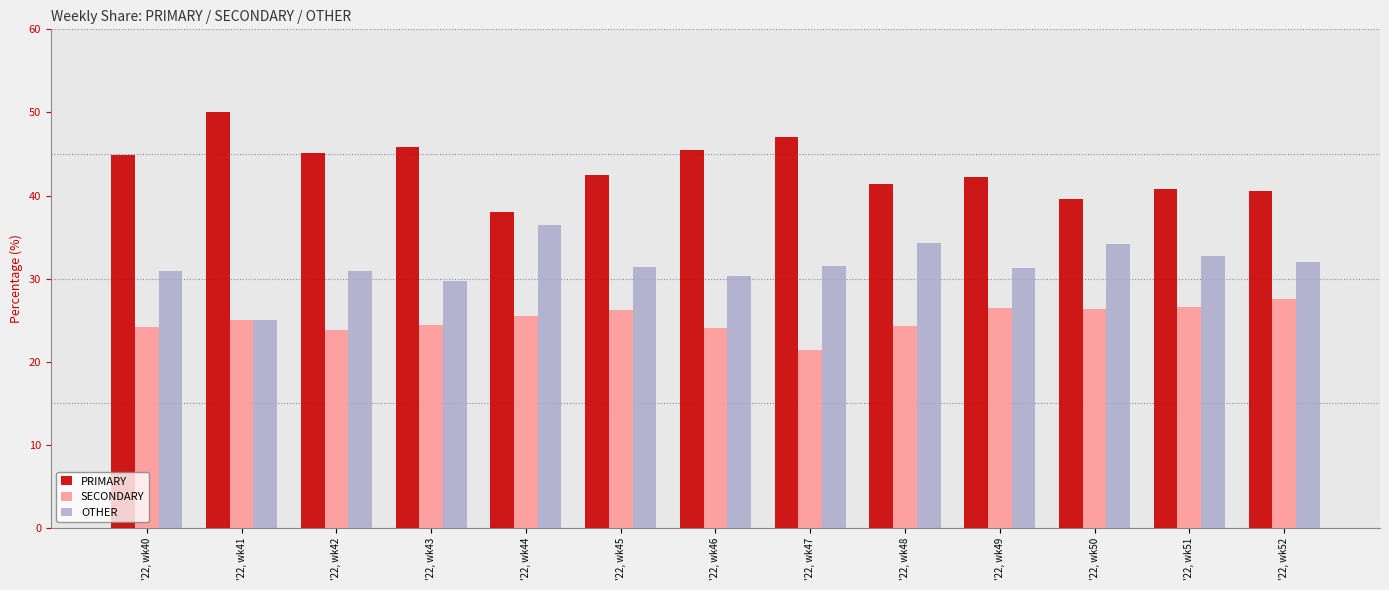

Does the chart contain stacked bars?

No